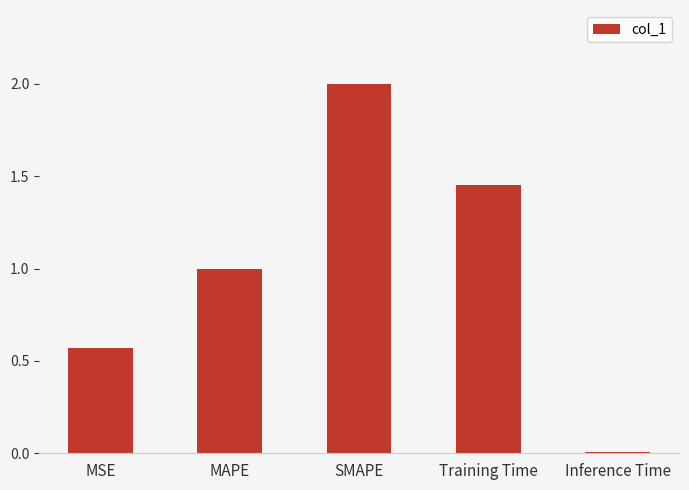

What is the sum of all values?

5.0